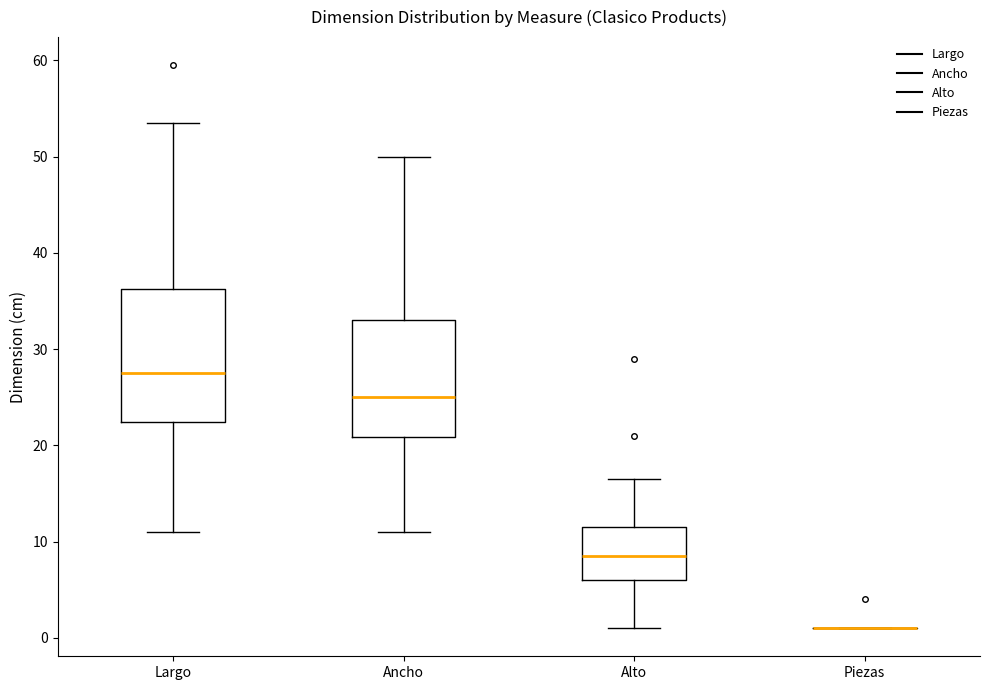

Where is the upper edge of the box for Ancho on the y-axis? The values are not printed on the chart, so give them approximately, as read against the axis.

33